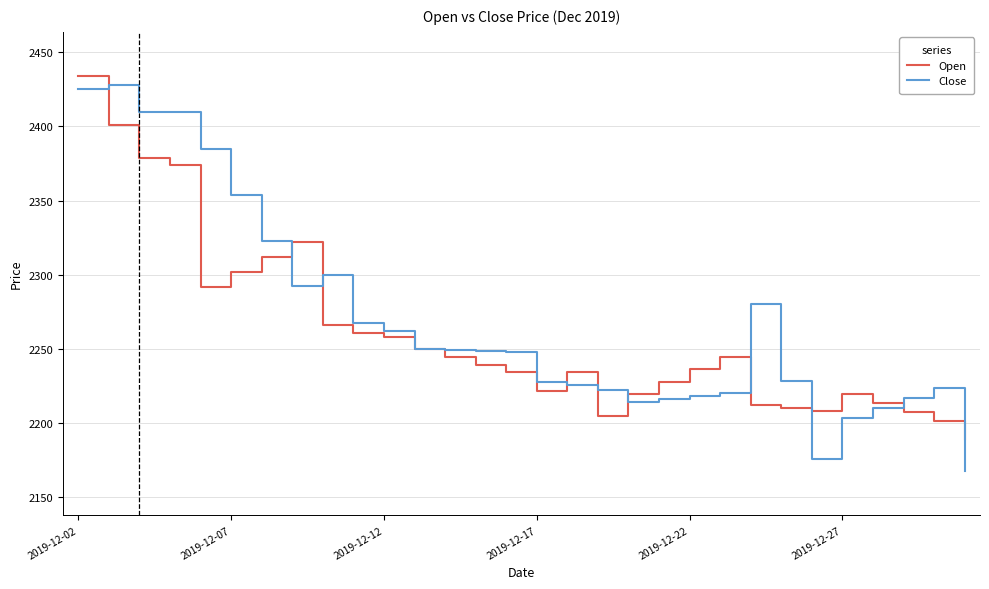

What is the highest value of the Open series?

2433.8